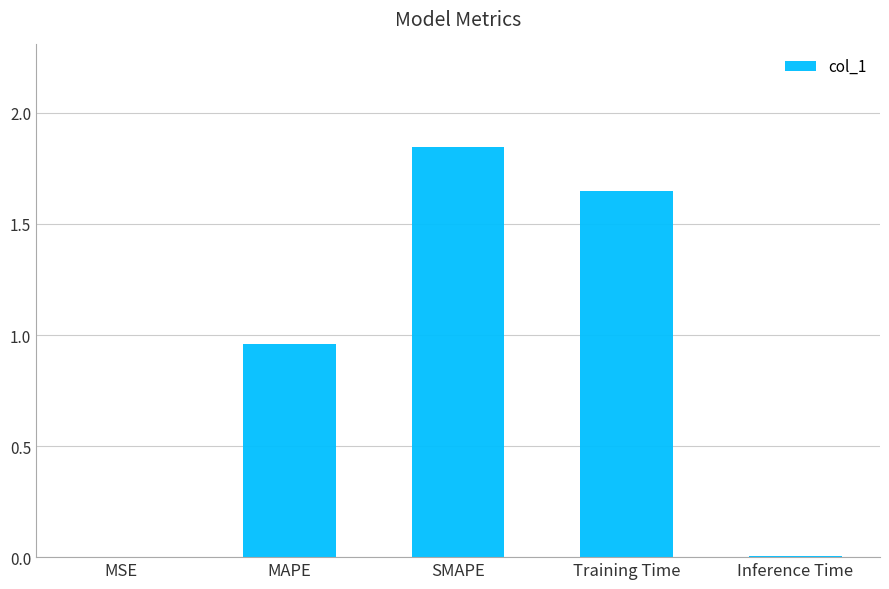

Which category has the highest value across all series?

SMAPE